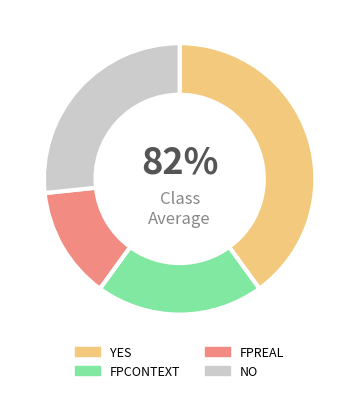

What is the total percentage of YES and FPREAL?

60.0%